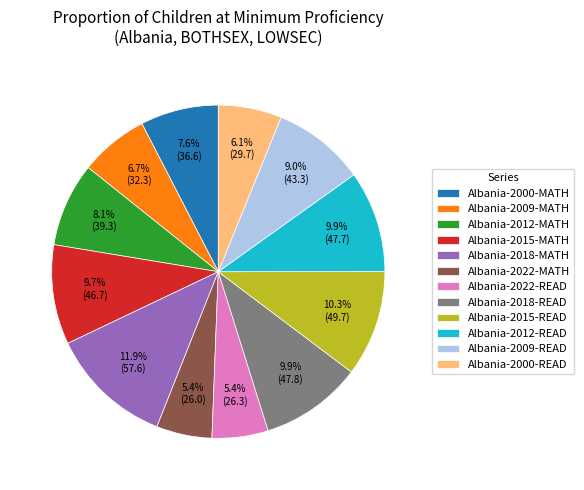

Which category has the biggest portion of the pie?

Albania-2018-MATH